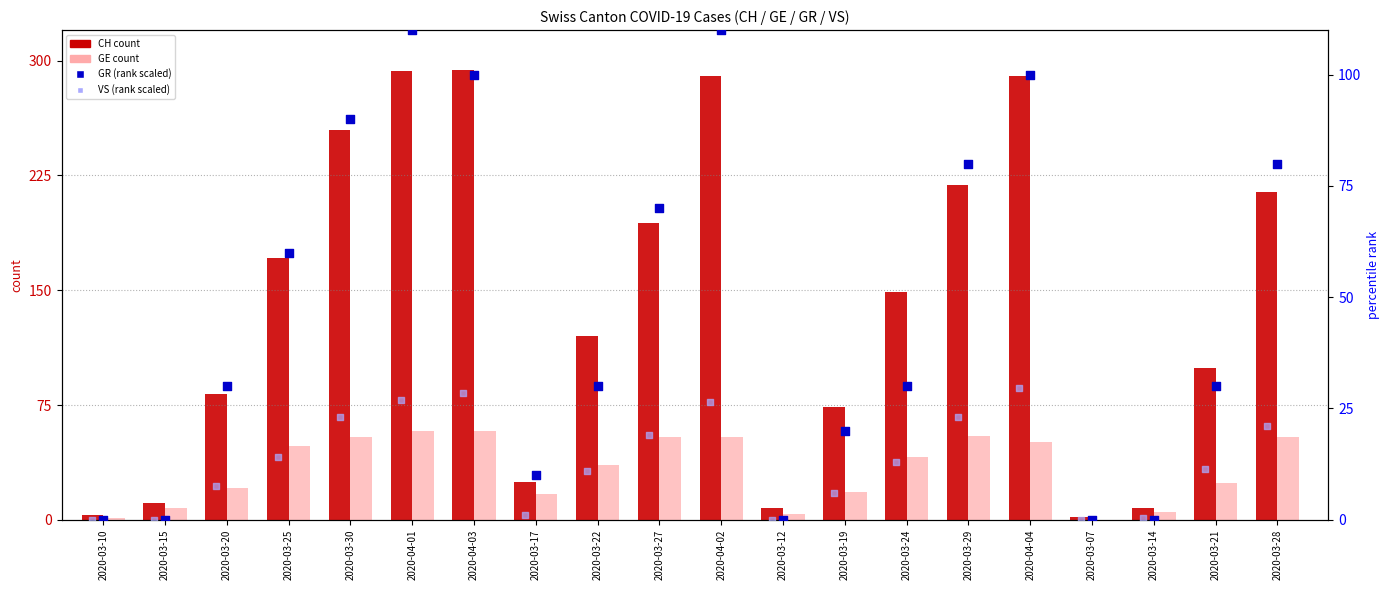

Which series reaches the minimum Y coordinate?

GE